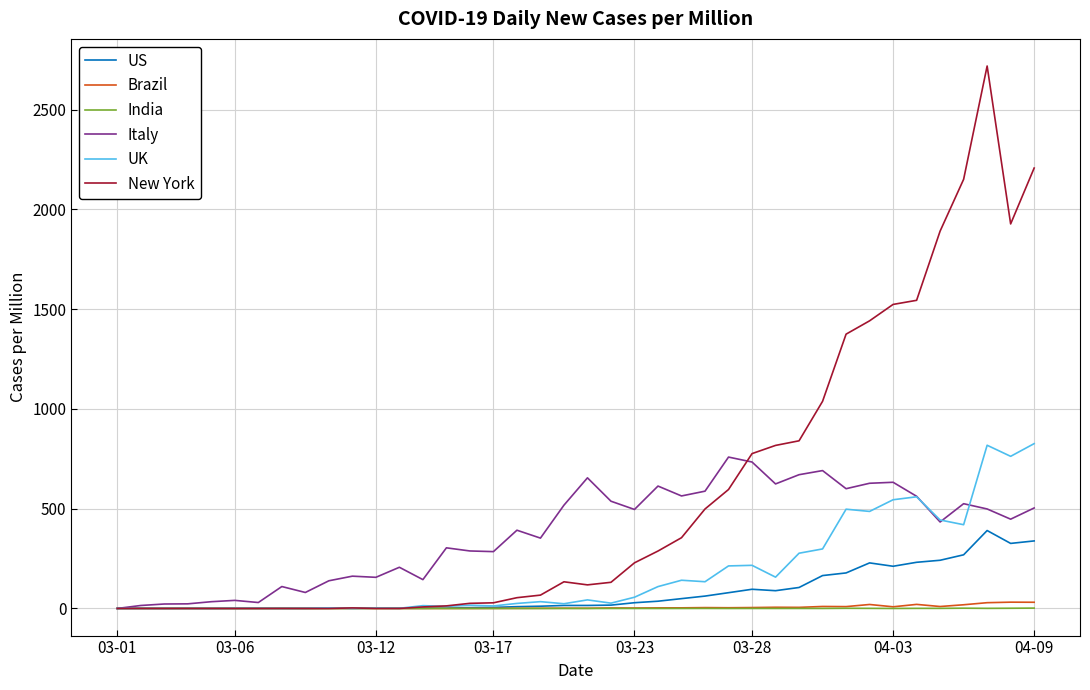

Which series has the largest total across all categories?

New York